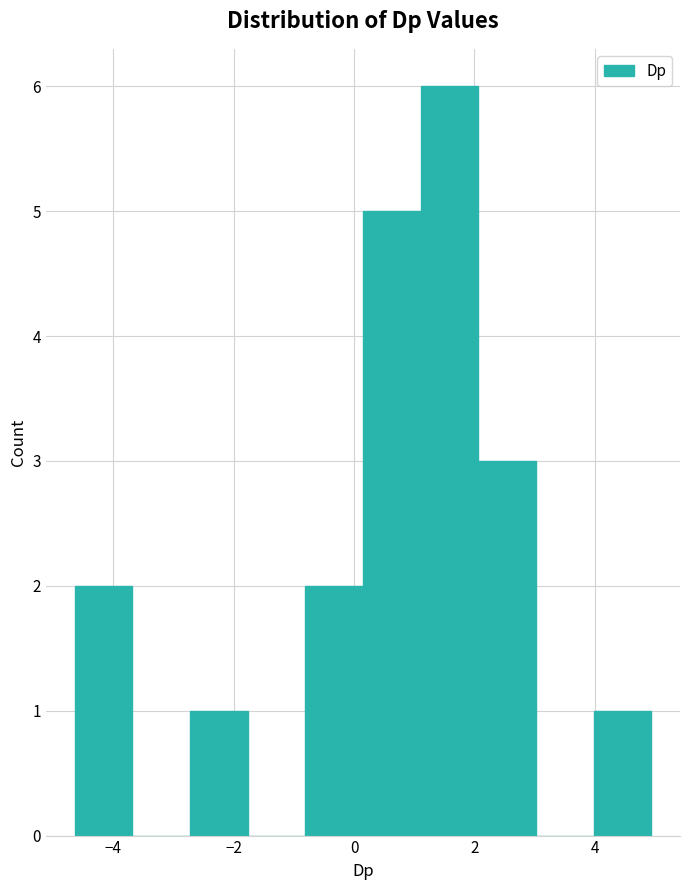

Reading left to right, list every bar in this chart as the range it spans on the x-axis followed by its height. Neither the bar edges nor the heights are printed on the chart, so give them approximately, as read against the axes.

-4.6 to -3.6: 2
-3.6 to -2.8: 0
-2.8 to -1.8: 1
-1.8 to -0.8: 0
-0.8 to 0.2: 2
0.2 to 1.2: 5
1.2 to 2.0: 6
2.0 to 3.0: 3
3.0 to 4.0: 0
4.0 to 5.0: 1